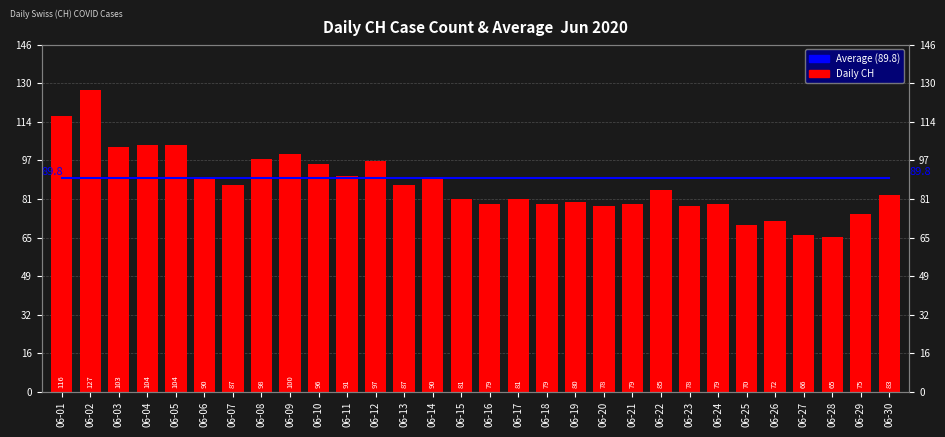

Reading left to right, what are all the values shown in this chart?

06-01=116	06-02=127	06-03=103	06-04=104	06-05=104	06-06=90	06-07=87	06-08=98	06-09=100	06-10=96	06-11=91	06-12=97	06-13=87	06-14=90	06-15=81	06-16=79	06-17=81	06-18=79	06-19=80	06-20=78	06-21=79	06-22=85	06-23=78	06-24=79	06-25=70	06-26=72	06-27=66	06-28=65	06-29=75	06-30=83